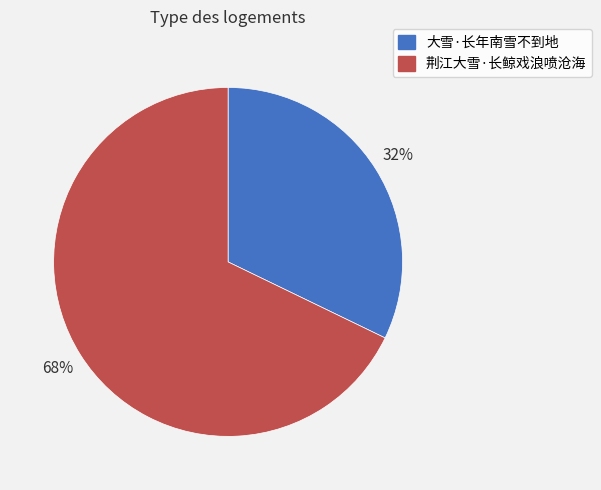

To the nearest percent, what percentage of the pie is 大雪·长年南雪不到地?

32%